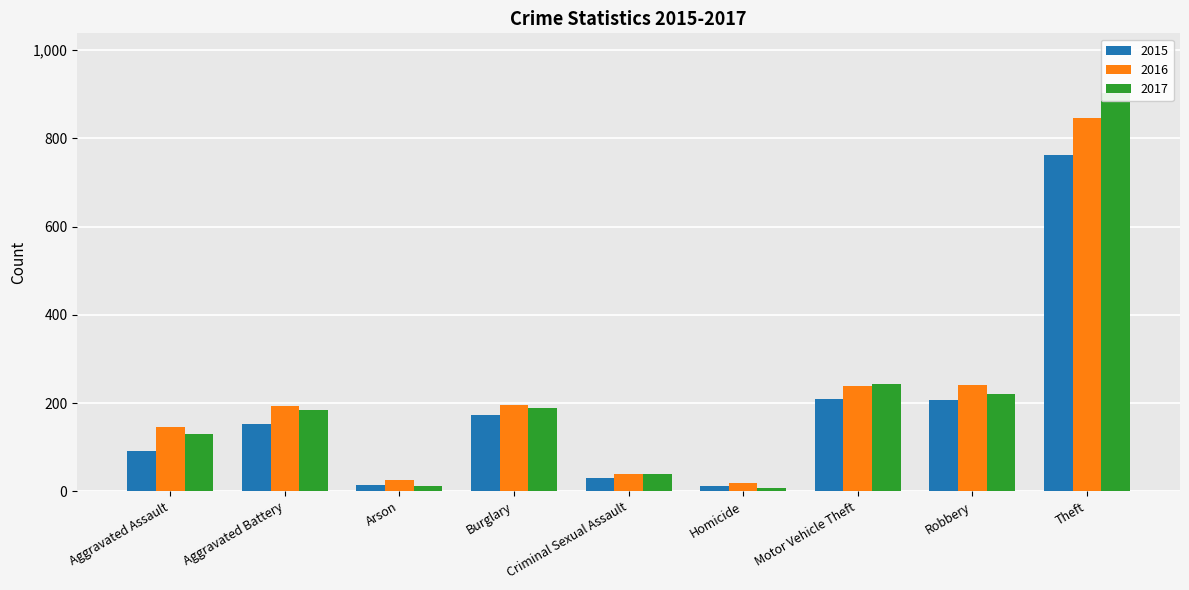

What is the label of the 1st bar from the left?

Aggravated Assault